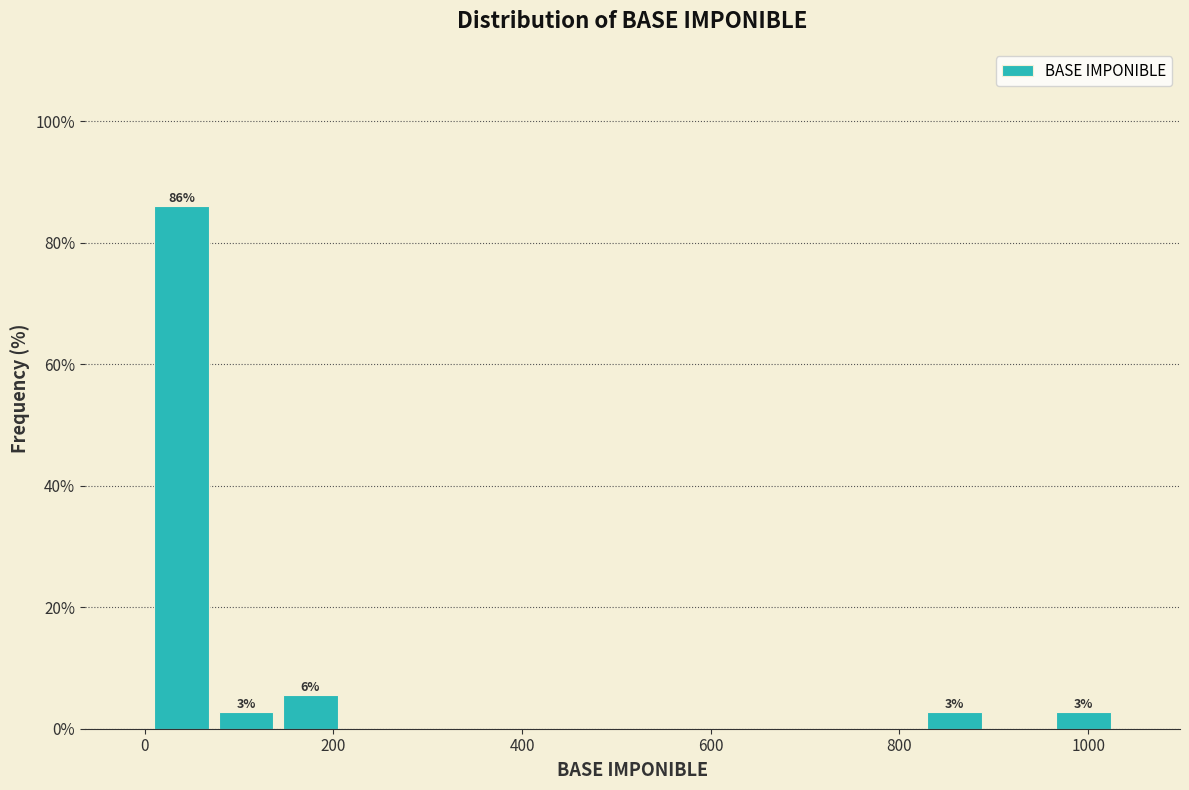

Read against the x-axis, roughly where is the centre of the tallest bar?

40